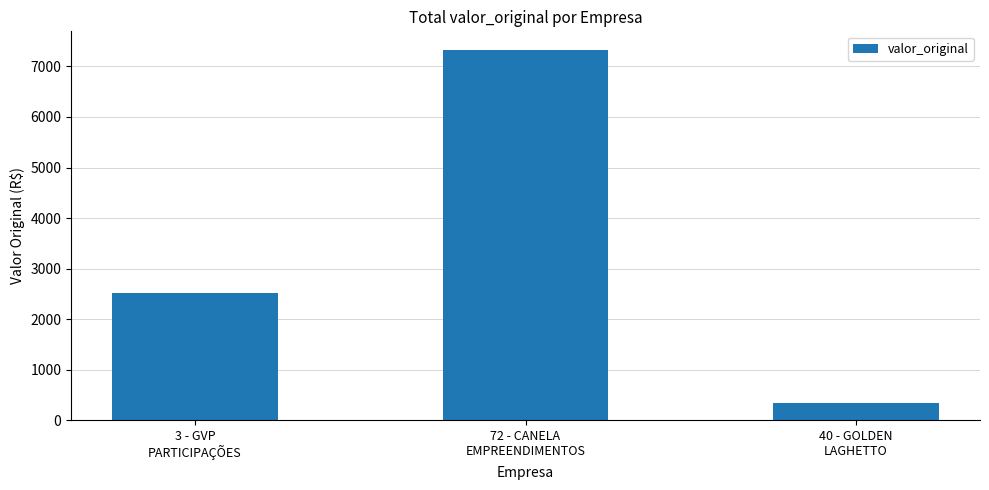

What is the difference between the maximum and minimum values?

6977